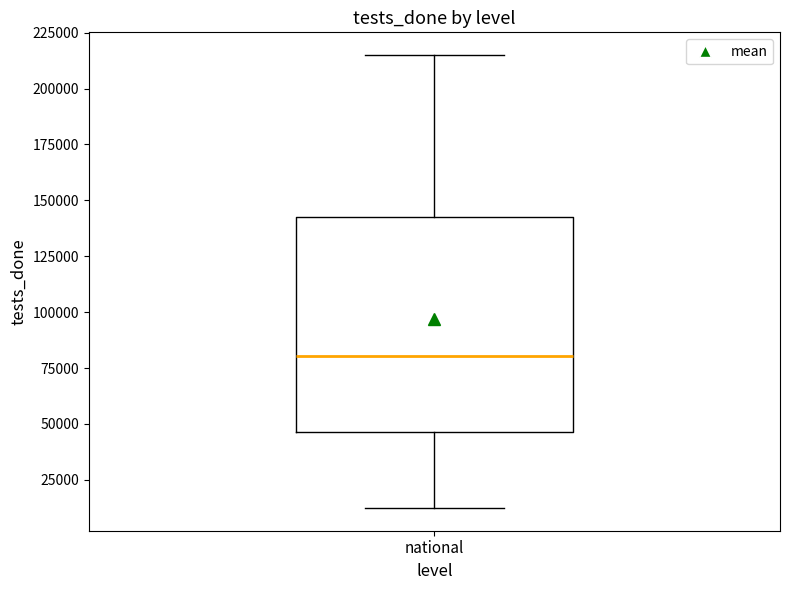

Transcribe this box plot: give where the median line is, the range the box spans, and where the two whiskers end, as read against the y-axis. The values are not printed on the chart, so give them approximately, as read against the axis.

median 80000, box 45000 to 145000, whiskers 10000 to 215000